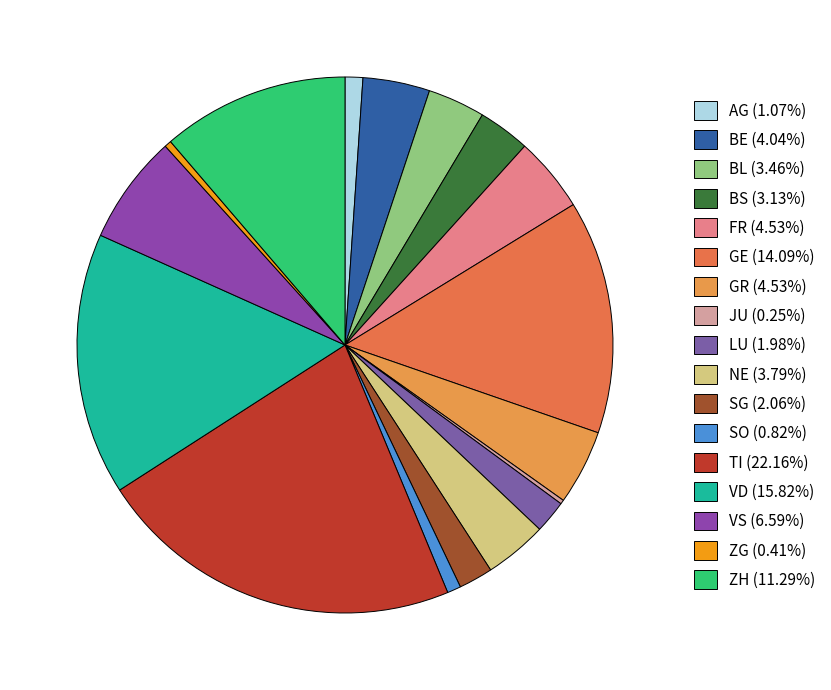

To the nearest percent, what is the difference between the largest and smallest slice percentages?

22%